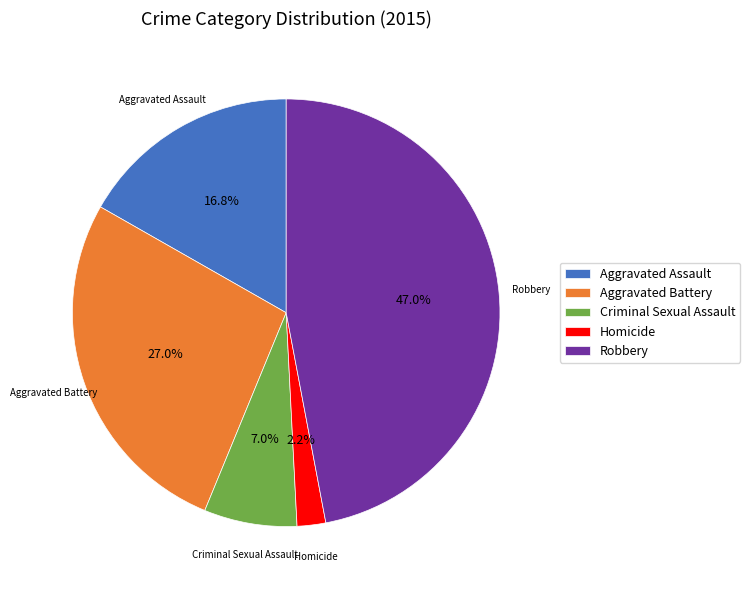

Which has a higher value, Homicide or Criminal Sexual Assault?

Criminal Sexual Assault